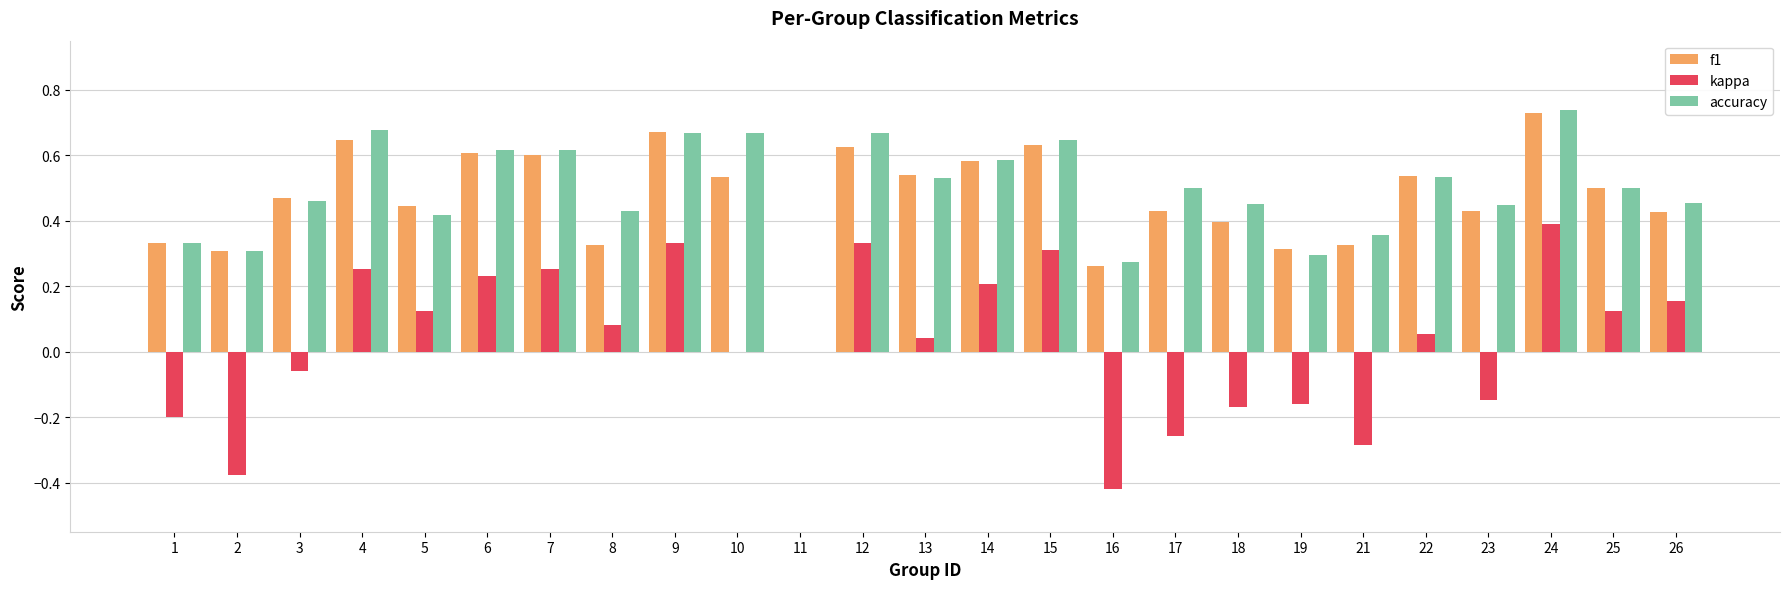

Which series has the widest spread of values?

kappa